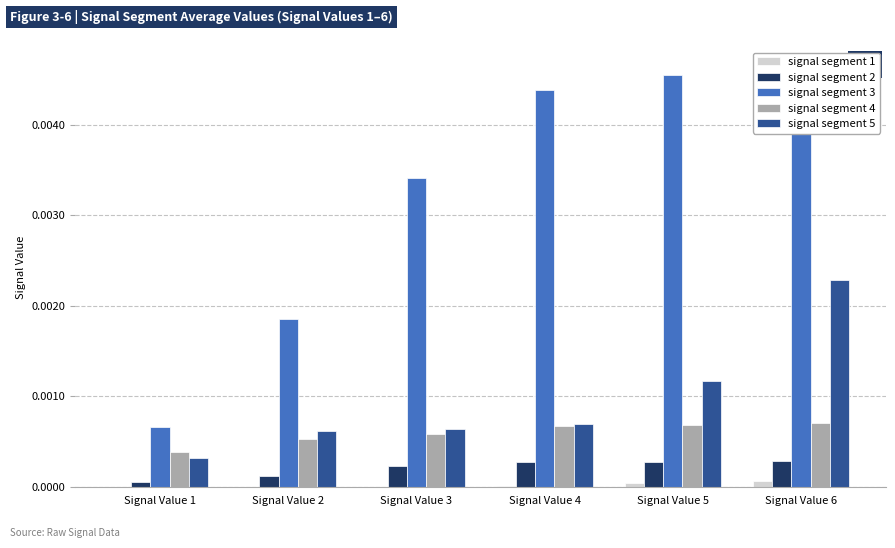

What are all the series names shown in the legend?

signal segment 1, signal segment 2, signal segment 3, signal segment 4, signal segment 5